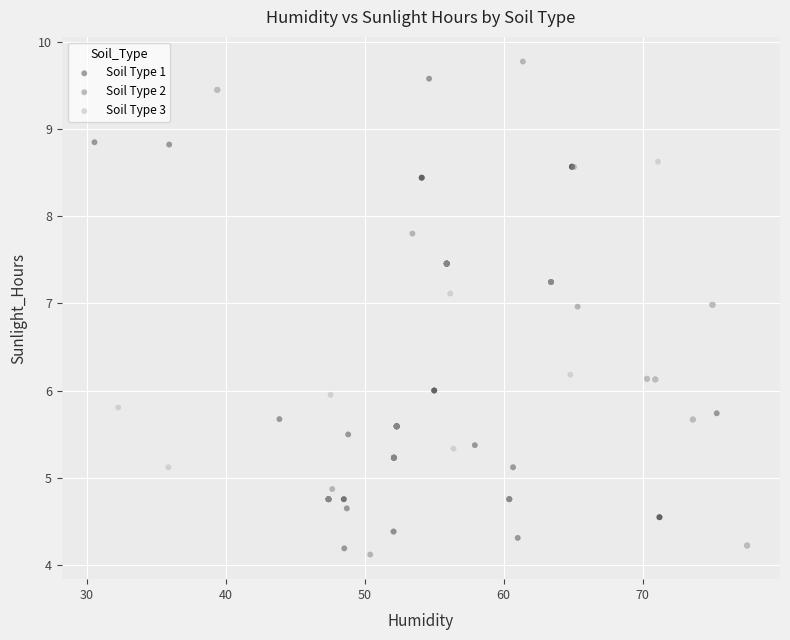

What are all the series names shown in the legend?

Soil Type 1, Soil Type 2, Soil Type 3